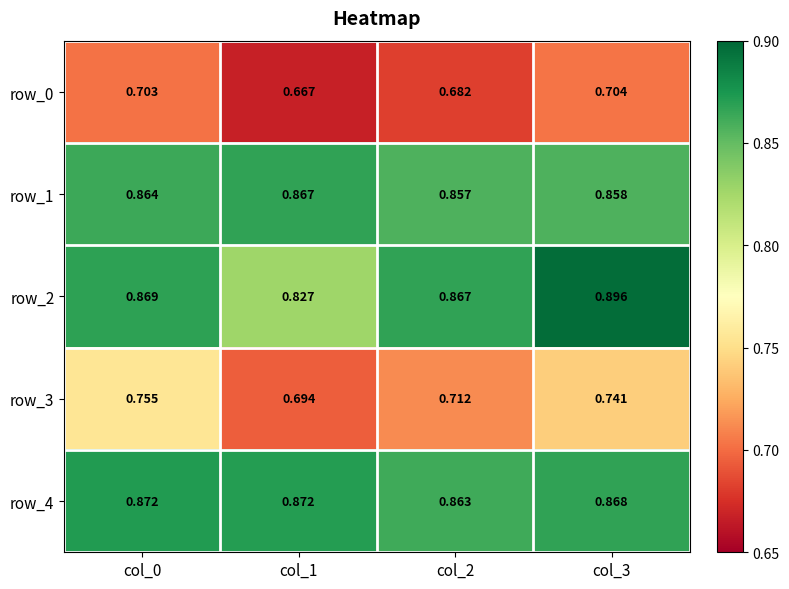

Is the value of row_0 at col_3 greater than the value of row_4 at col_2?

No